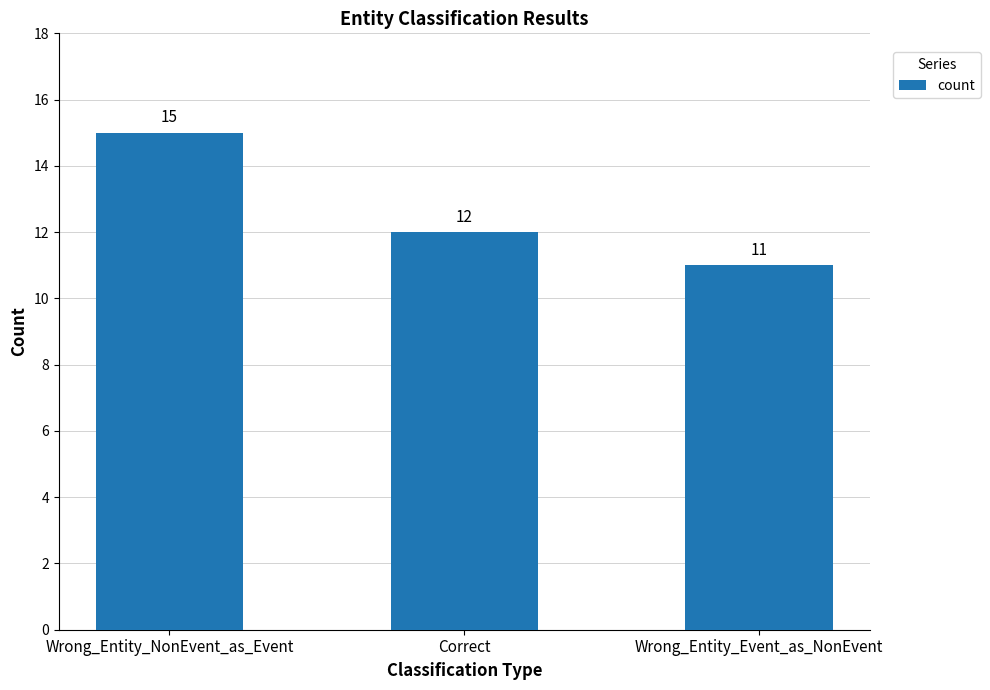

What is the change in value from Wrong_Entity_NonEvent_as_Event to Wrong_Entity_Event_as_NonEvent?

-4